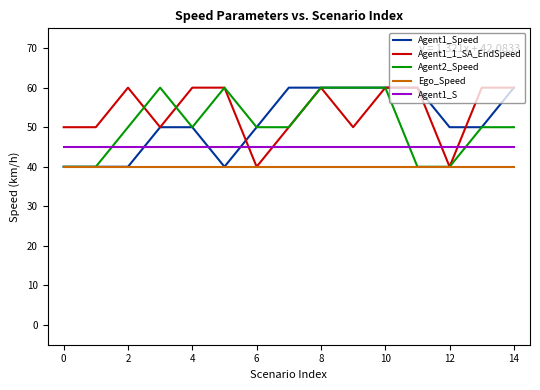

What is the greatest value displayed?

60